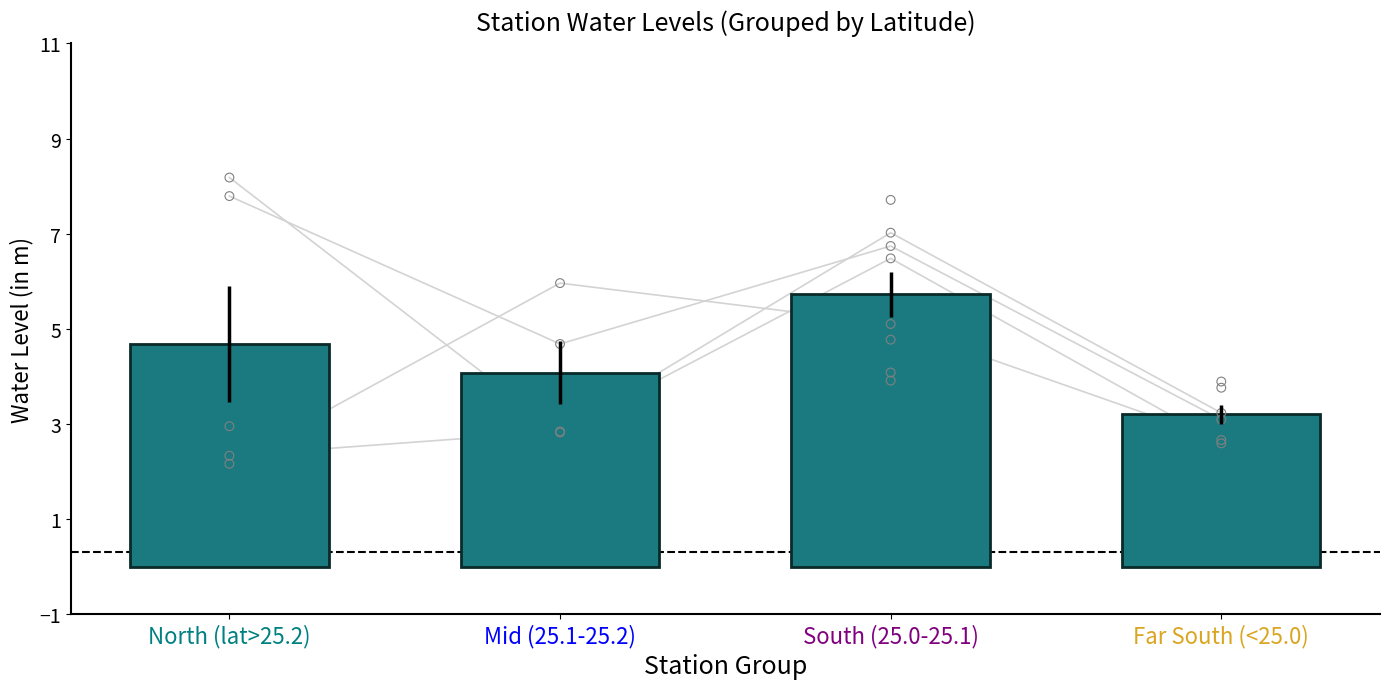

What is the change in value from South (25.0-25.1) to Far South (<25.0)?

-2.5